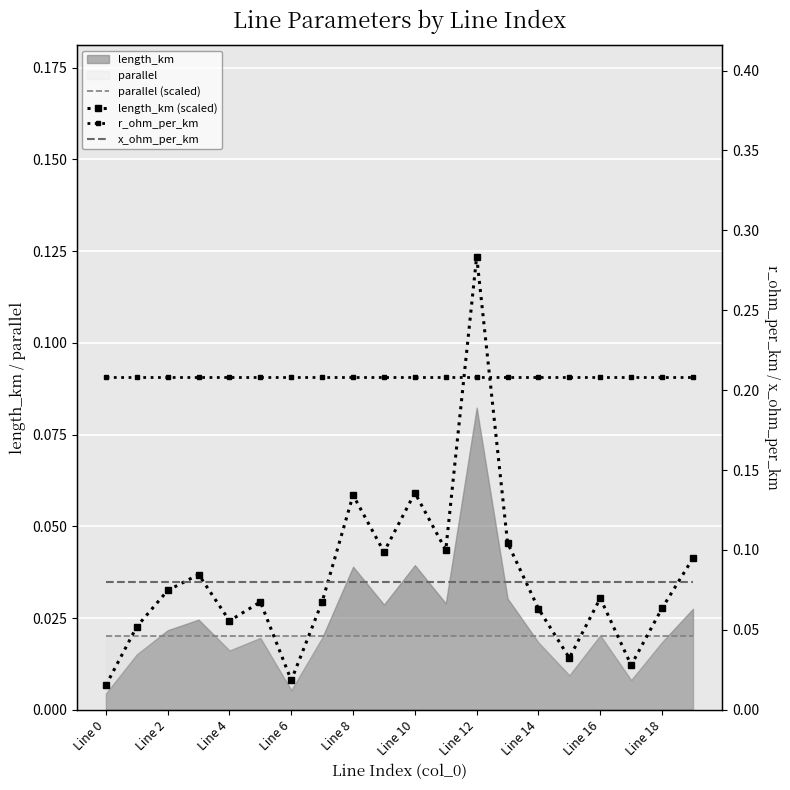

What is the difference between the highest and lowest values at Line 14?

0.2